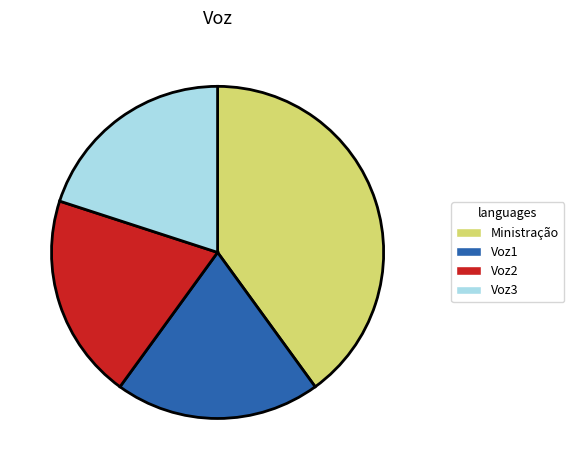

What is the largest slice in the pie chart?

Ministração